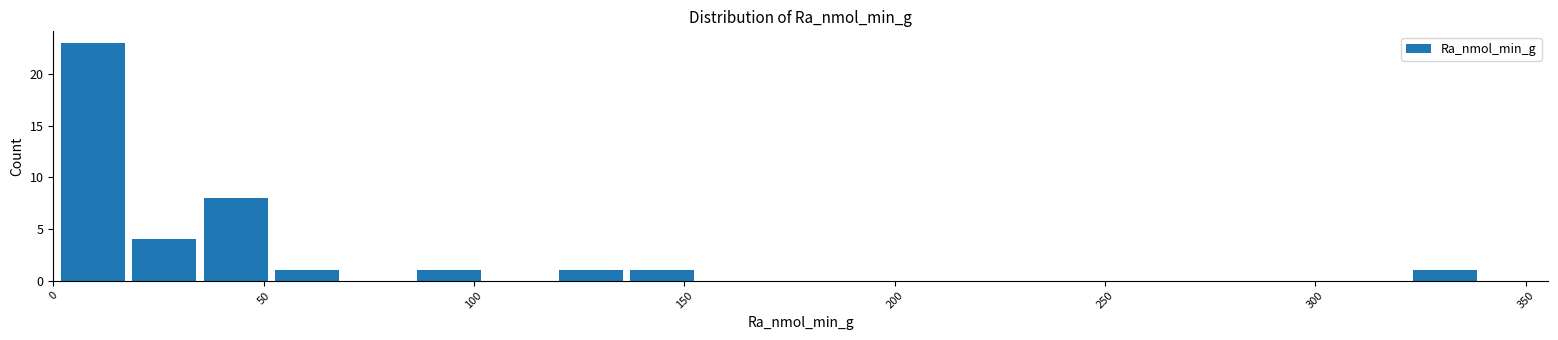

Read against the x-axis, roughly where is the centre of the tallest bar?

10